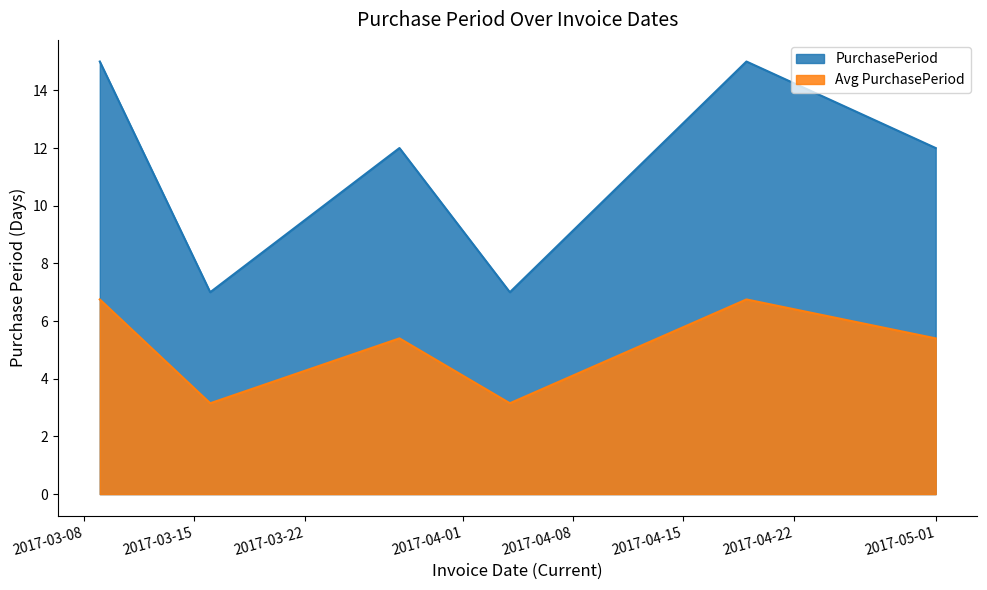

True or false: the data has more than 1 interior local peaks.

True